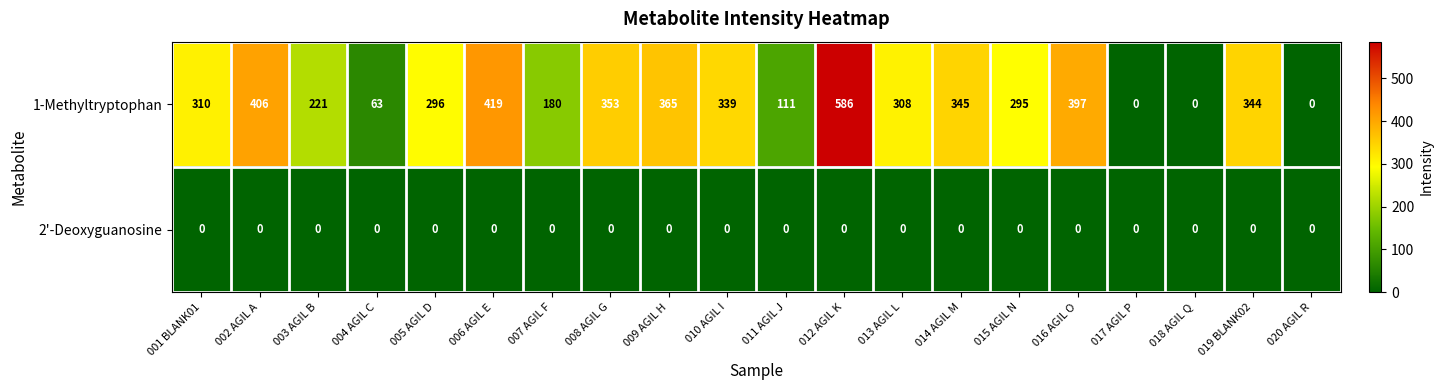

Which series has the largest total across all categories?

1-Methyltryptophan